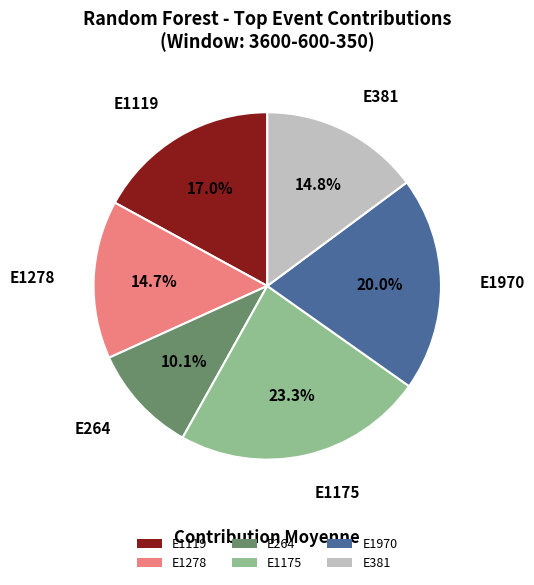

To the nearest percent, what is the difference between the E1278 and E1175 slice percentages?

9%